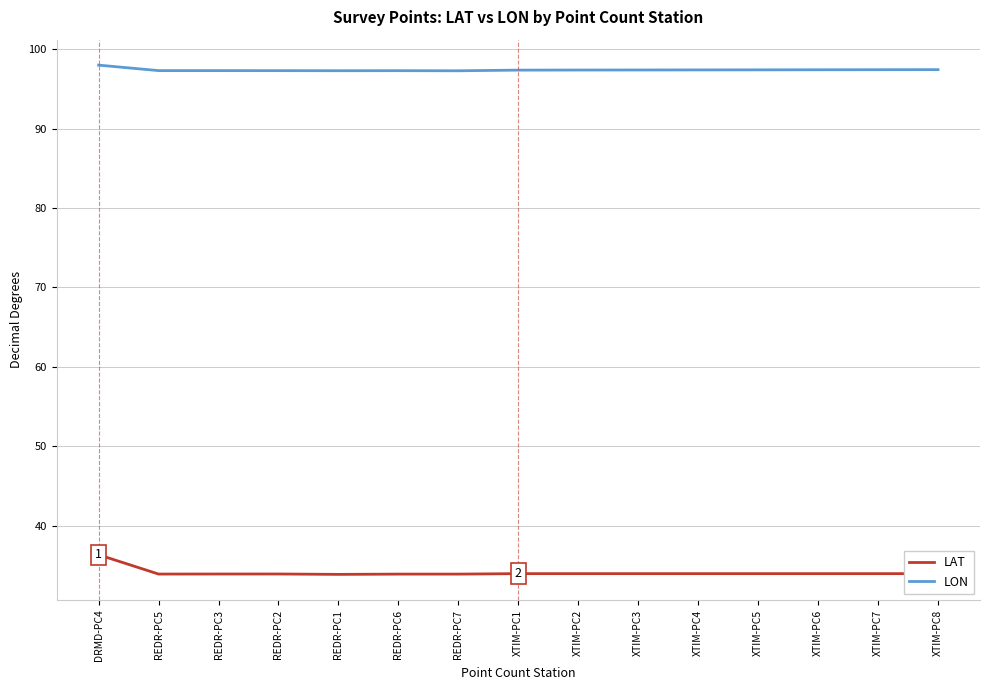

Which series has the largest total across all categories?

LON